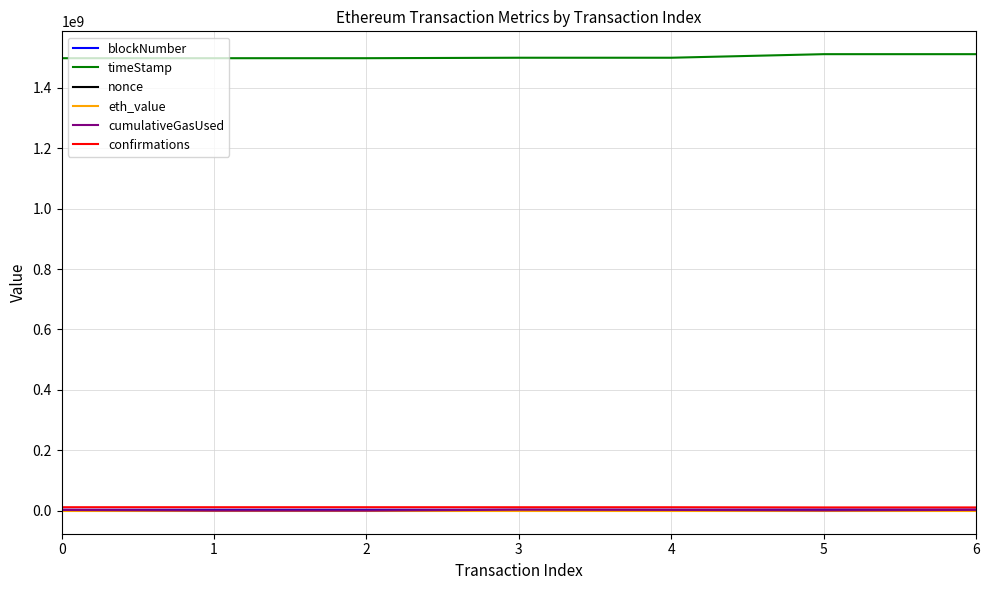

Which series has the largest total across all categories?

timeStamp